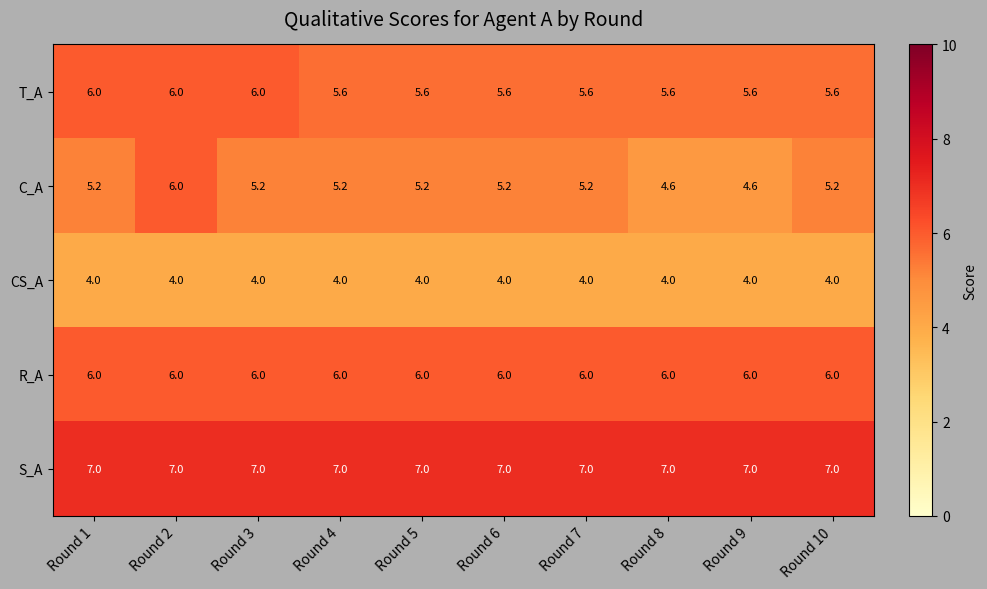

What is the total value across all series at Round 7?

27.8